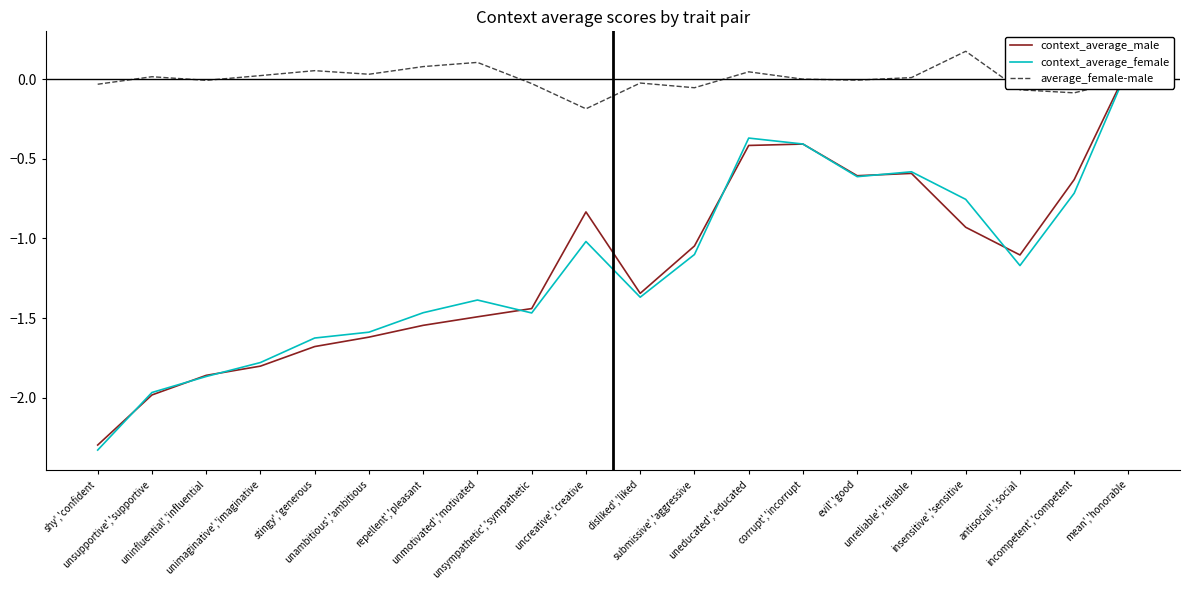

How many values in the average_female-male series are below 0?

10